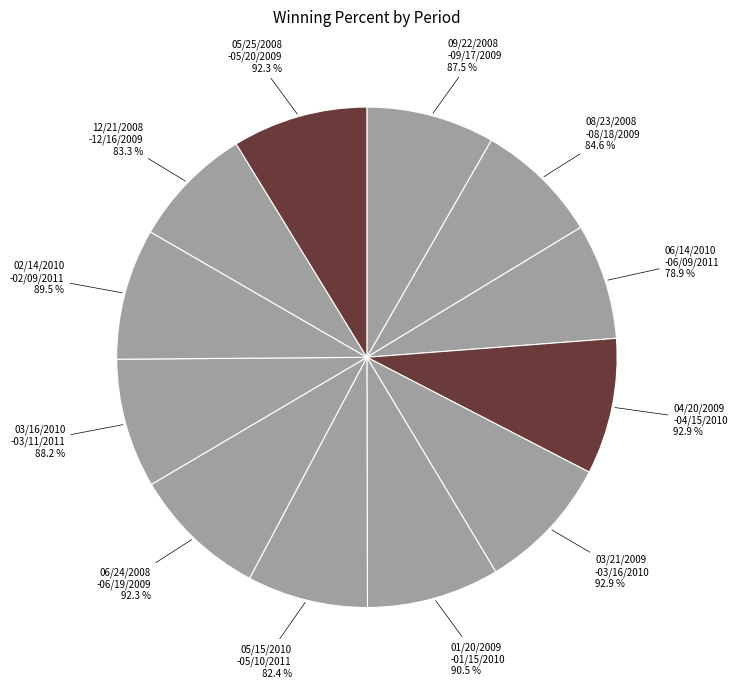

Rank the categories by value from highest to lowest.

04/20/2009
-04/15/2010, 03/21/2009
-03/16/2010, 06/24/2008
-06/19/2009, 05/25/2008
-05/20/2009, 01/20/2009
-01/15/2010, 02/14/2010
-02/09/2011, 03/16/2010
-03/11/2011, 09/22/2008
-09/17/2009, 08/23/2008
-08/18/2009, 12/21/2008
-12/16/2009, 05/15/2010
-05/10/2011, 06/14/2010
-06/09/2011